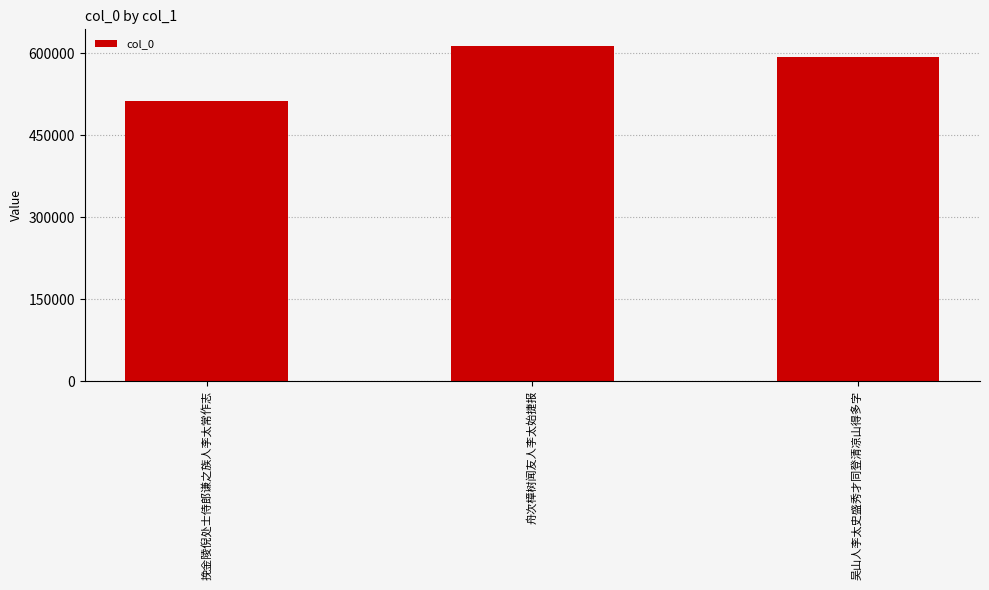

What position from the right is 挽金陵倪处士侍郎谦之族人李太常作志?

3